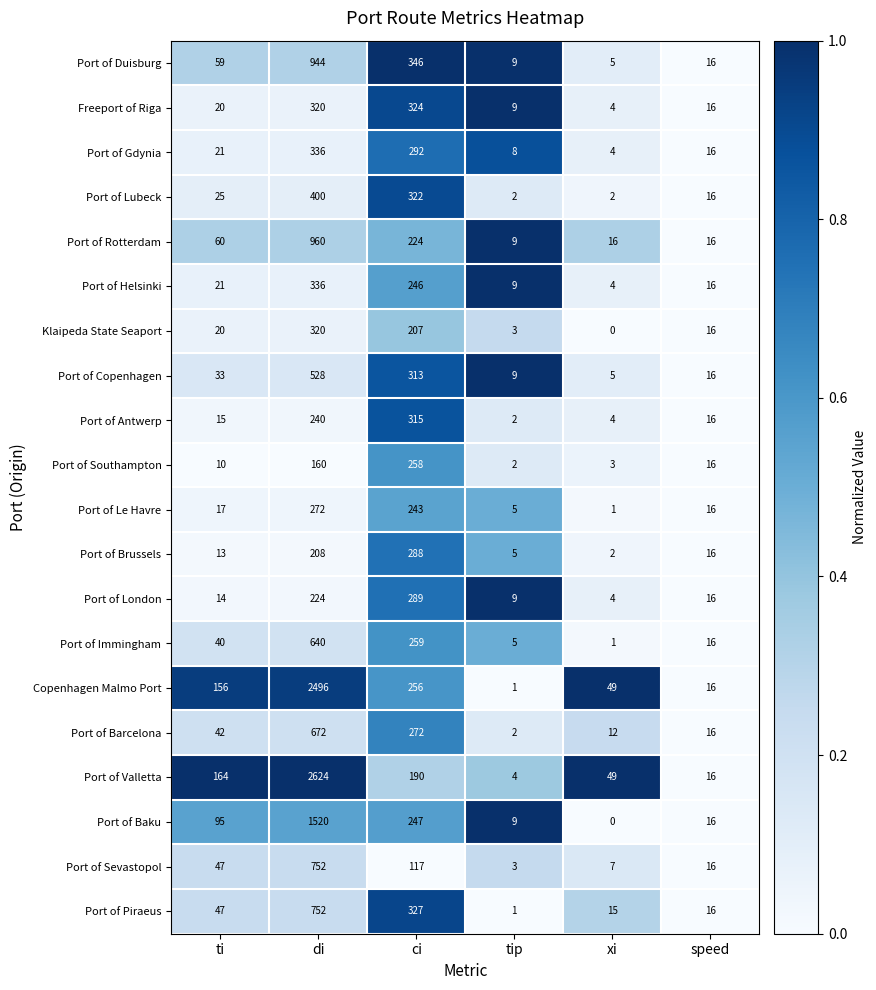

What is the difference between the Port of Helsinki values at tip and di?

327